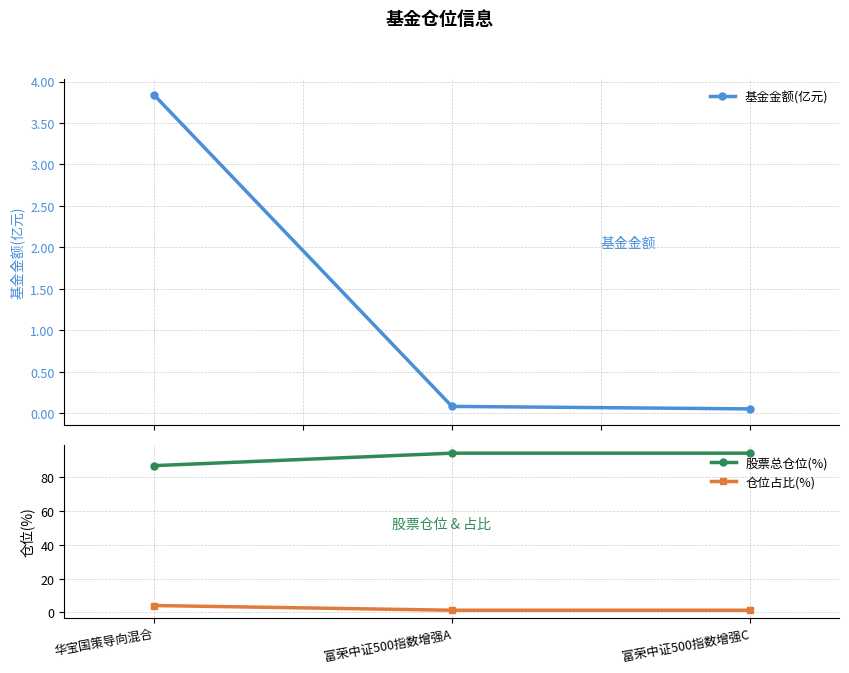

At which label is 仓位占比(%) closest to 2?

富荣中证500指数增强A